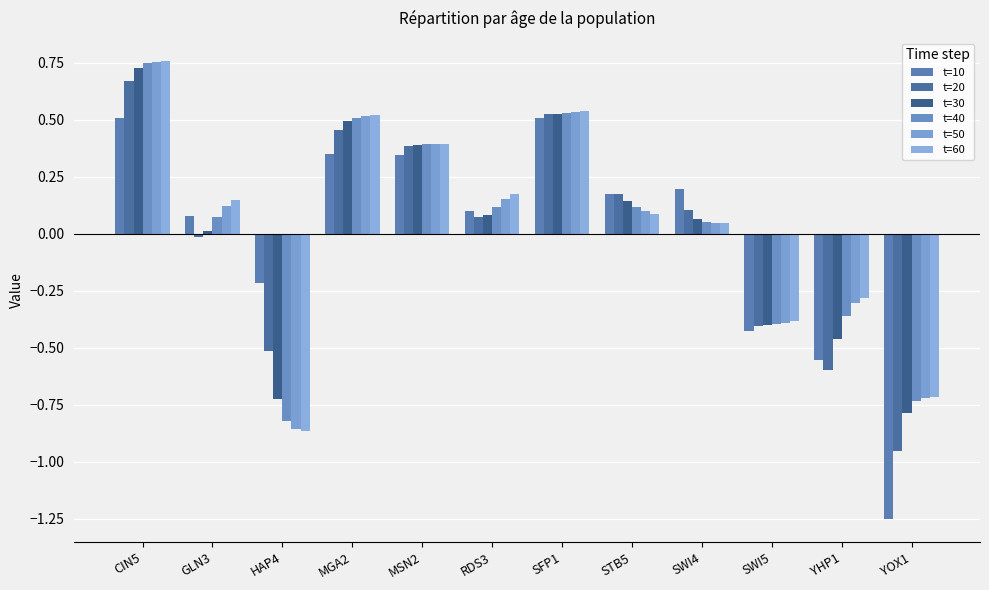

Rank the categories by t=60 value from lowest to highest.

HAP4, YOX1, SWI5, YHP1, SWI4, STB5, GLN3, RDS3, MSN2, MGA2, SFP1, CIN5